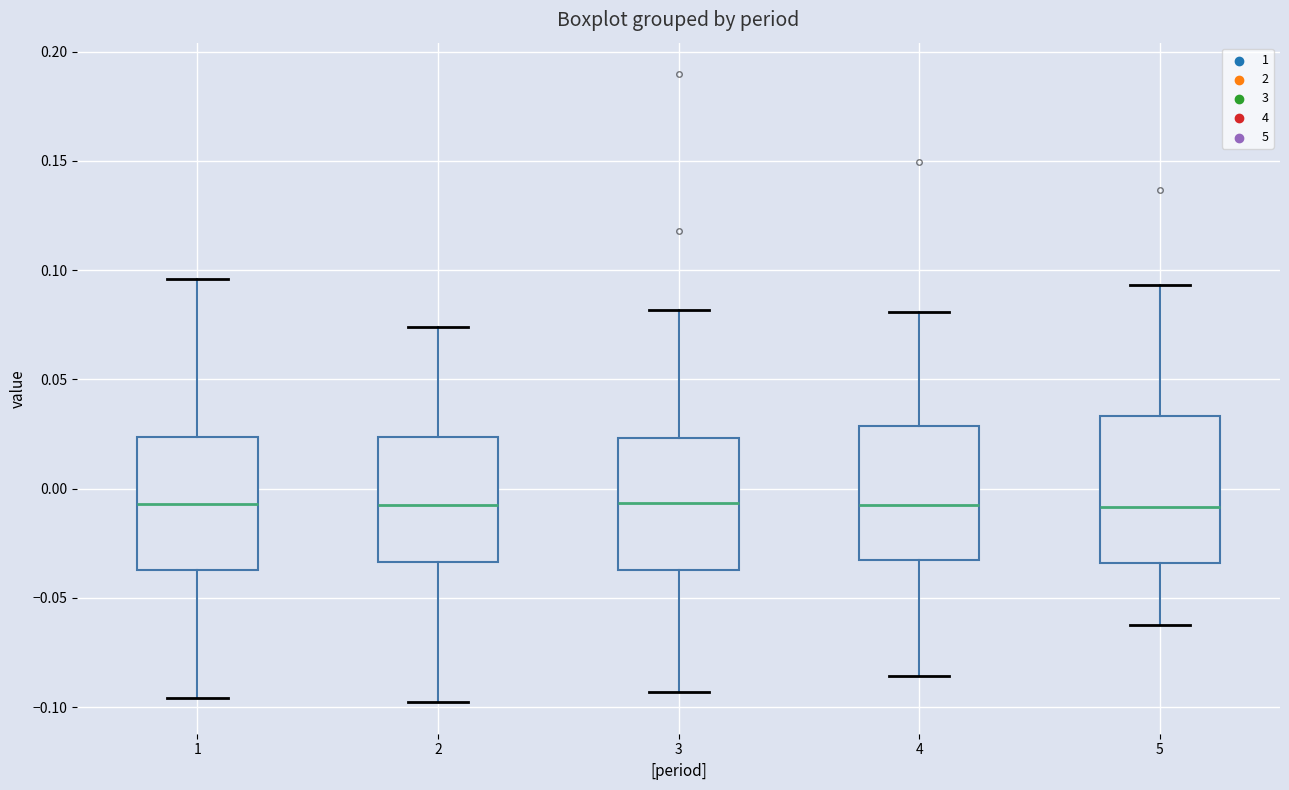

Reading left to right, read every box against the y-axis: the position of its median line, the range the box covers, and the ends of its whiskers. The values are not printed on the chart, so give them approximately, as read against the axis.

1: median -0.005, box -0.035 to 0.025, whiskers -0.095 to 0.095
2: median -0.005, box -0.035 to 0.025, whiskers -0.100 to 0.075
3: median -0.005, box -0.035 to 0.025, whiskers -0.095 to 0.080
4: median -0.005, box -0.035 to 0.030, whiskers -0.085 to 0.080
5: median -0.010, box -0.035 to 0.035, whiskers -0.060 to 0.095